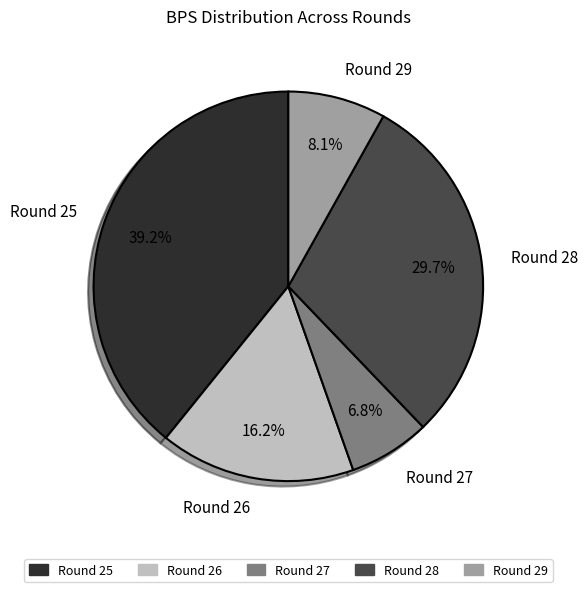

What is the total percentage of Round 29 and Round 28?

37.8%